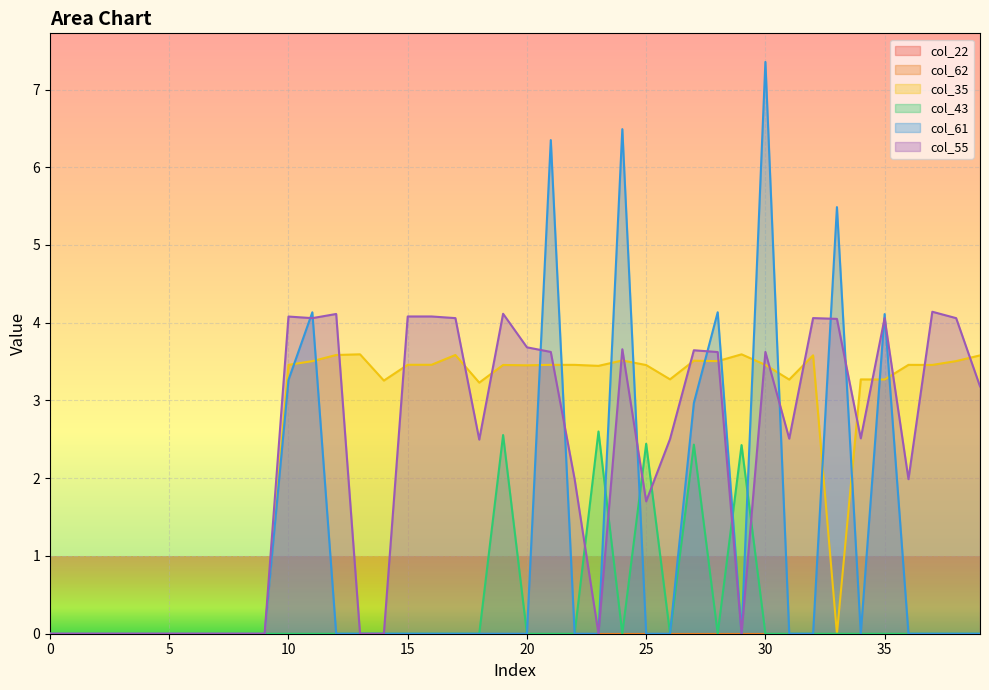

Between which two adjacent categories do col_55 and col_43 first intersect?

22 and 23